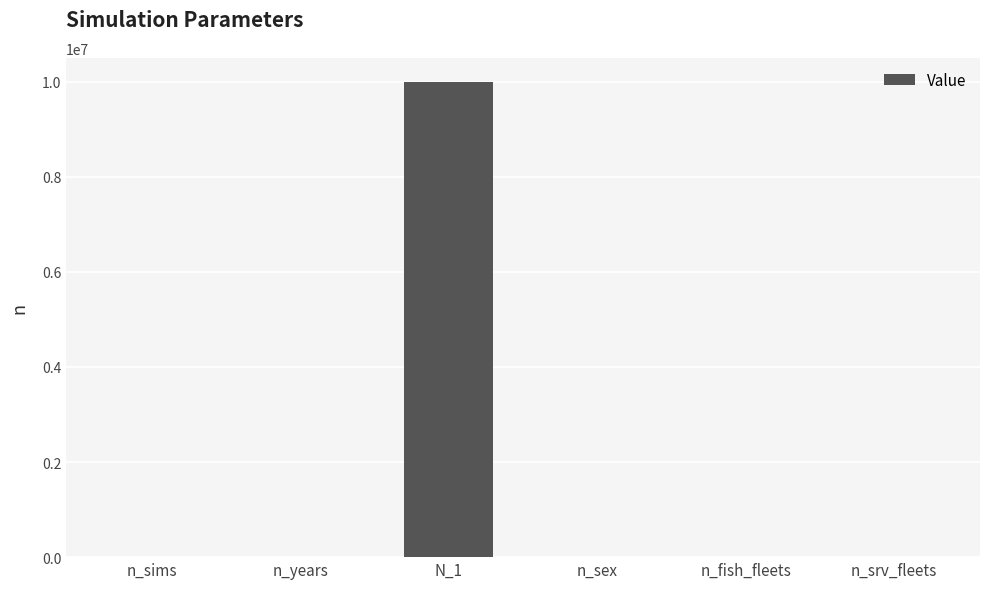

What is the sum of all values?

10000404